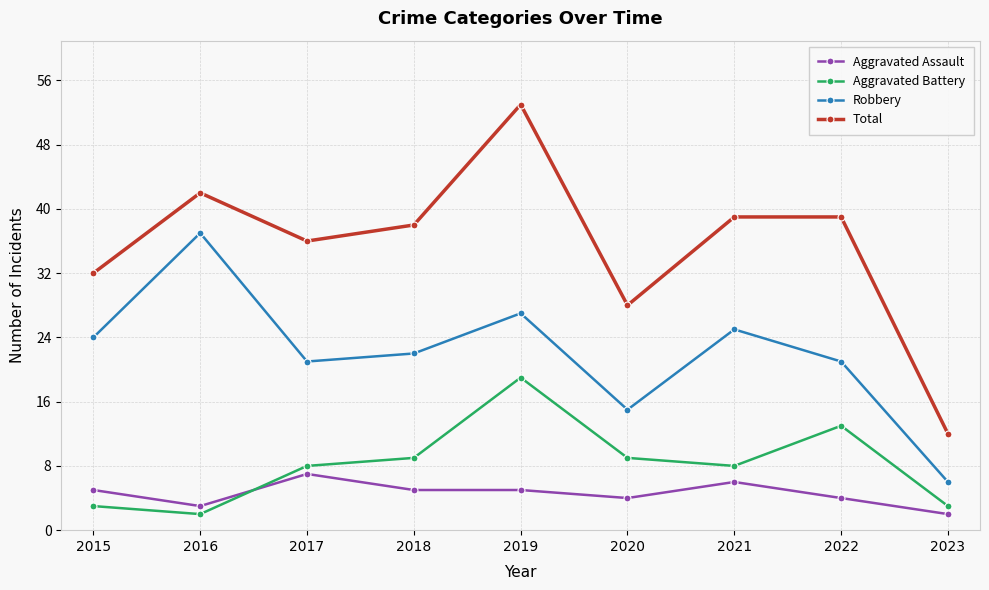

What are all the series names shown in the legend?

Aggravated Assault, Aggravated Battery, Robbery, Total